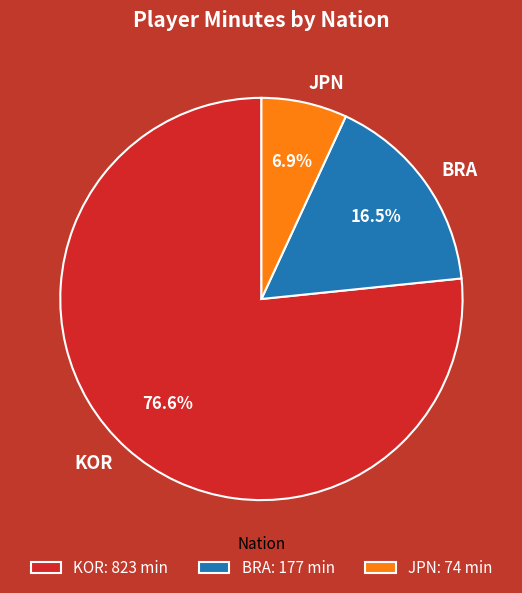

Combined, do KOR and JPN account for over 50%?

Yes